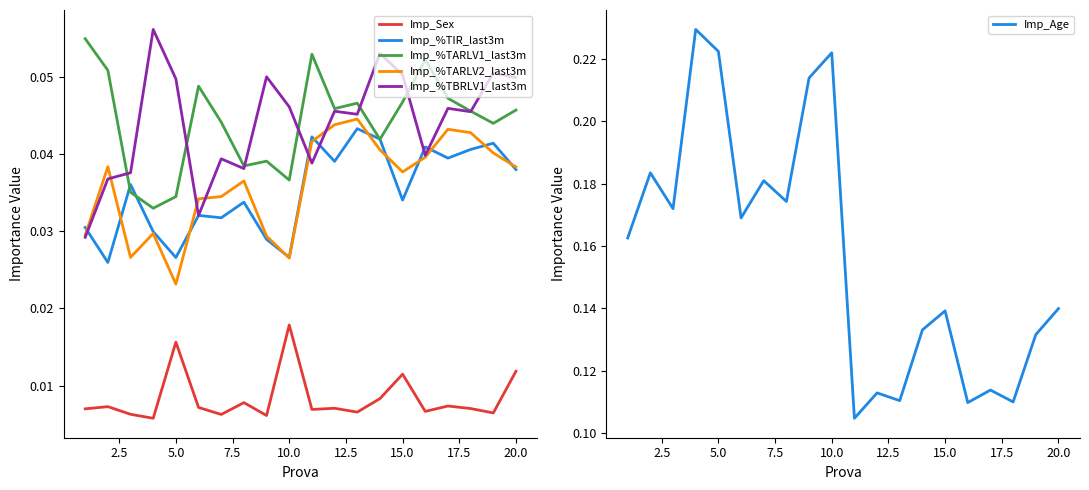

At which label is Imp_%TARLV2_last3m closest to 0?

5.0